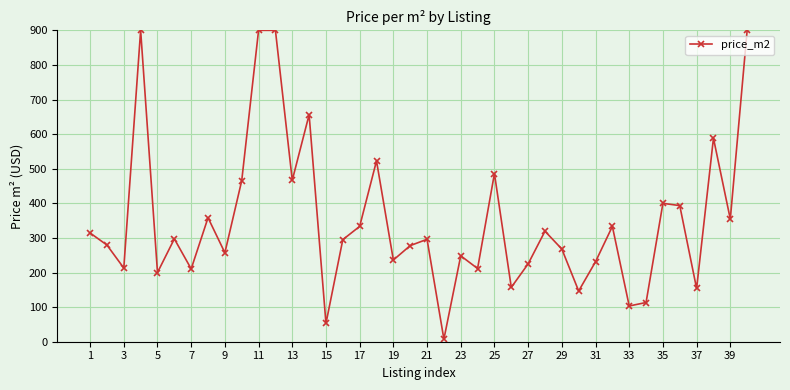

What is the value of the 18th point from the left?

522.7